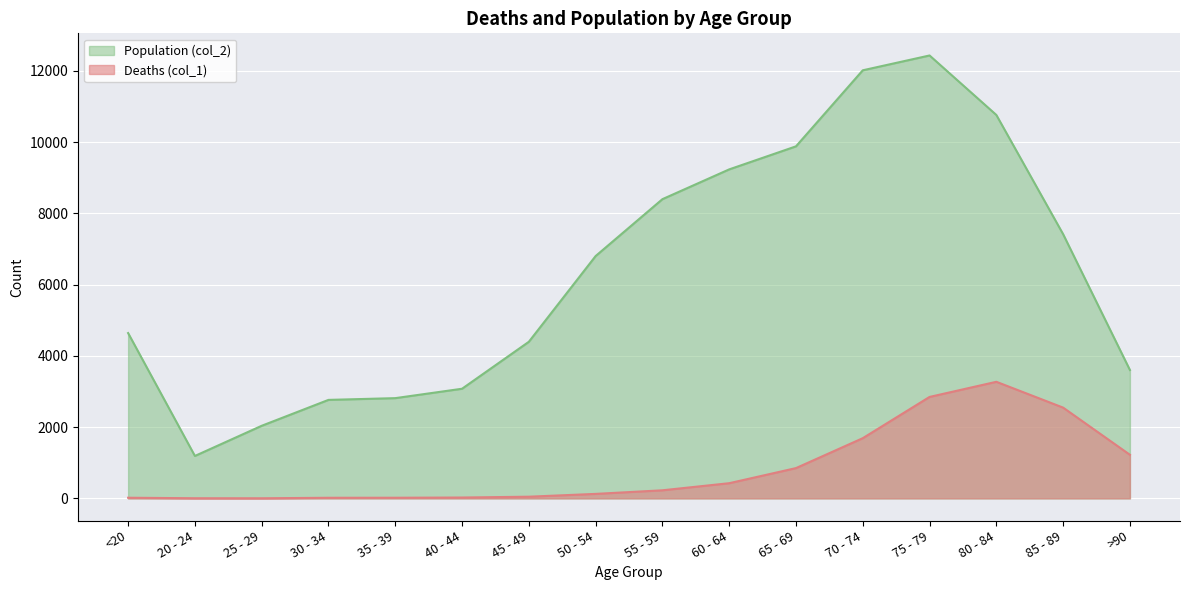

Count the number of data series in this chart.

2